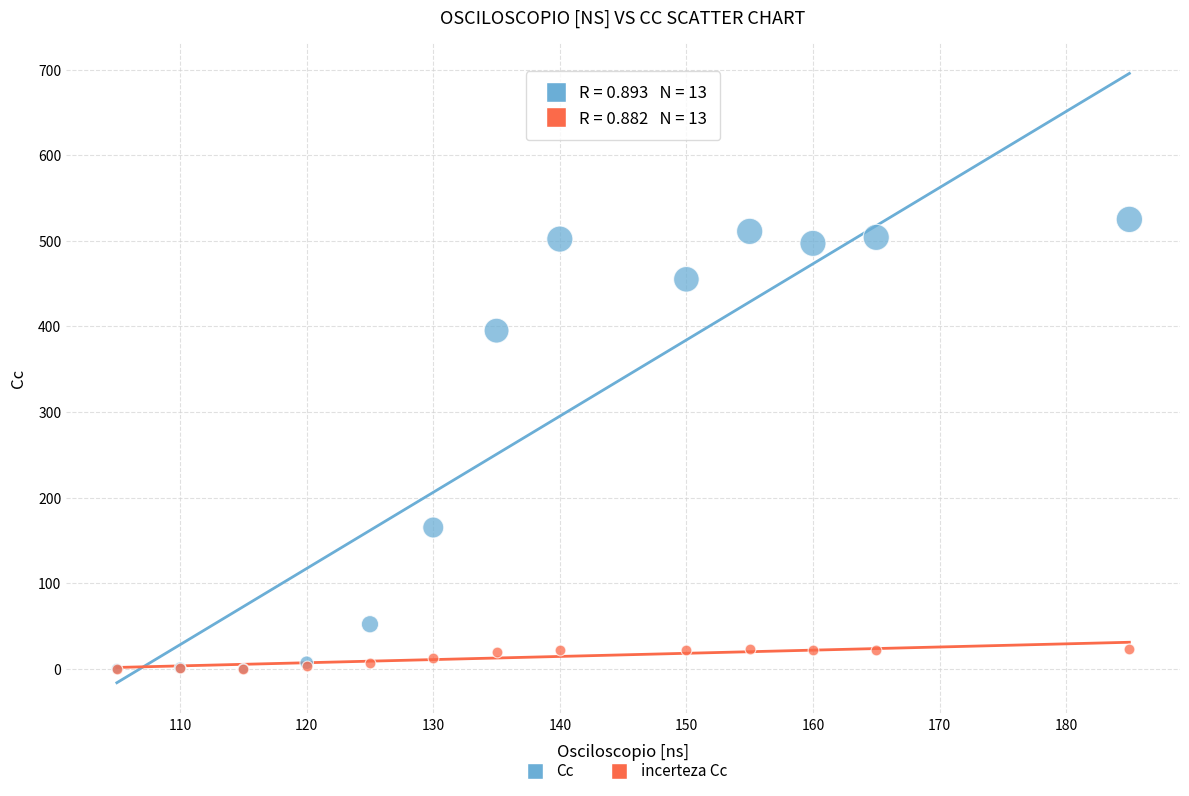

In the Cc series, what Y value is closest to 262?

165.0